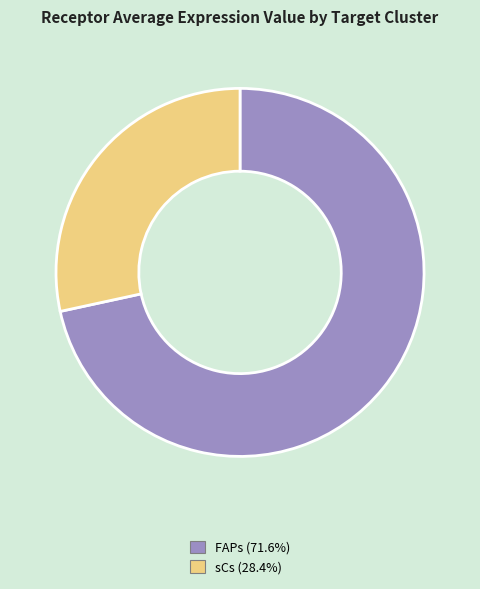

Count the number of slices in the pie.

2